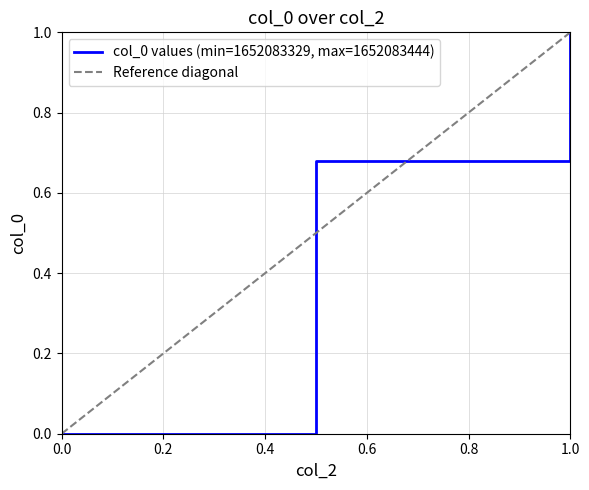

Is it true that col_0 values (min=1652083329, max=1652083444) equals 0.6 at 0.0?

False